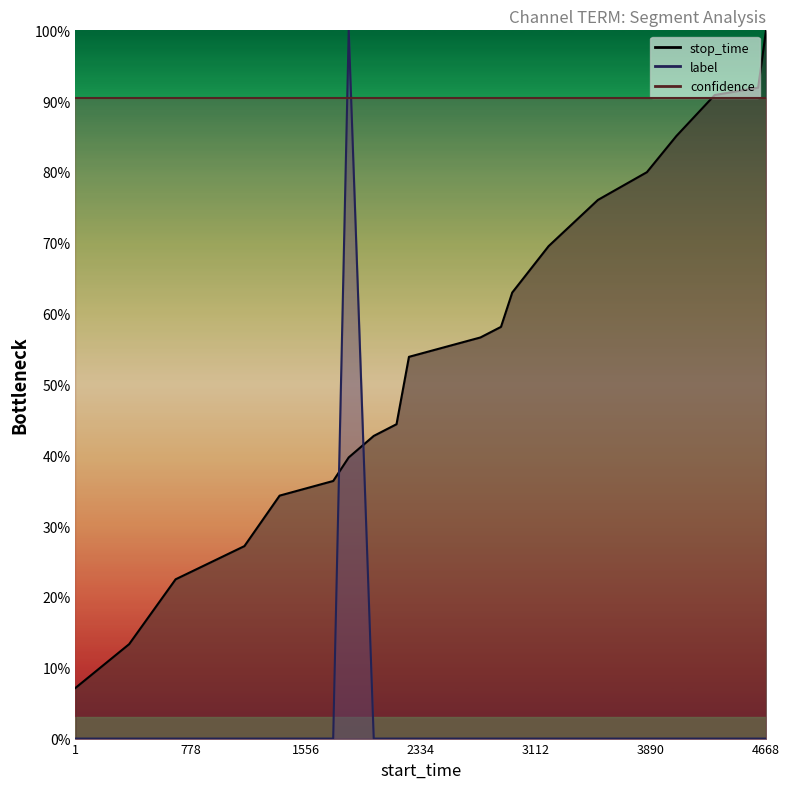

What is the maximum value for stop_time?

100.0